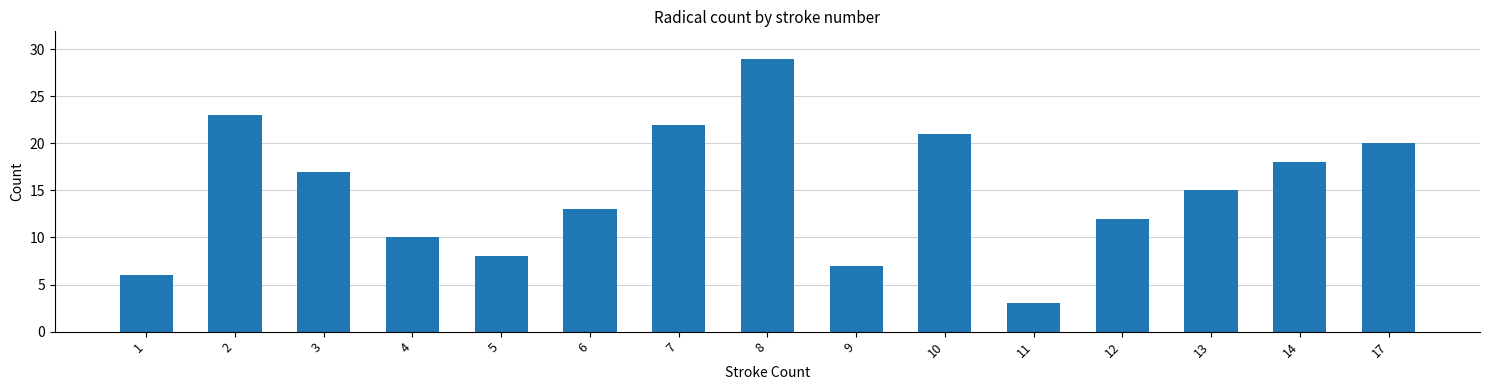

What is the sum of the values at 2 and 6?

36